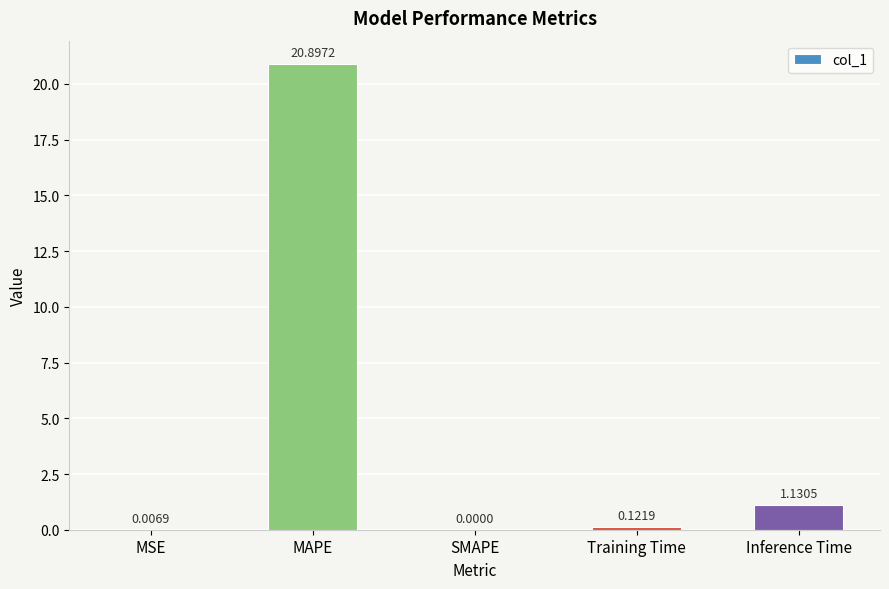

What is the sum of all values?

22.2